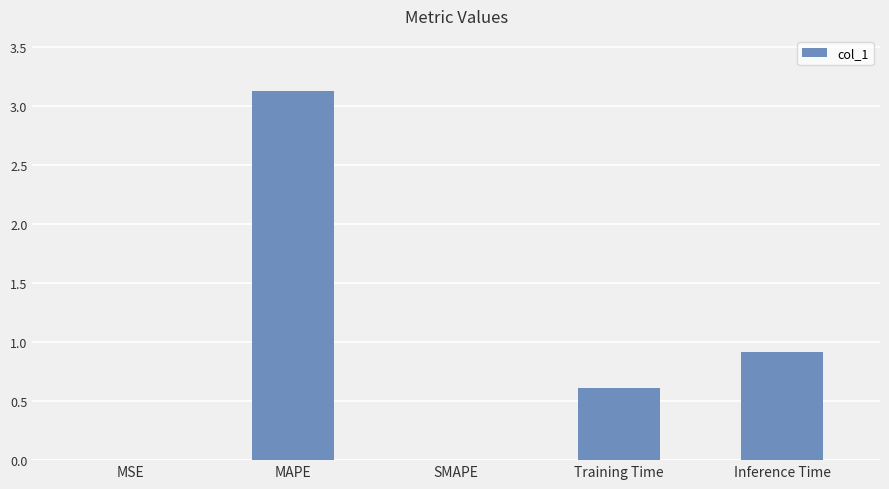

What is the sum of all values?

4.7